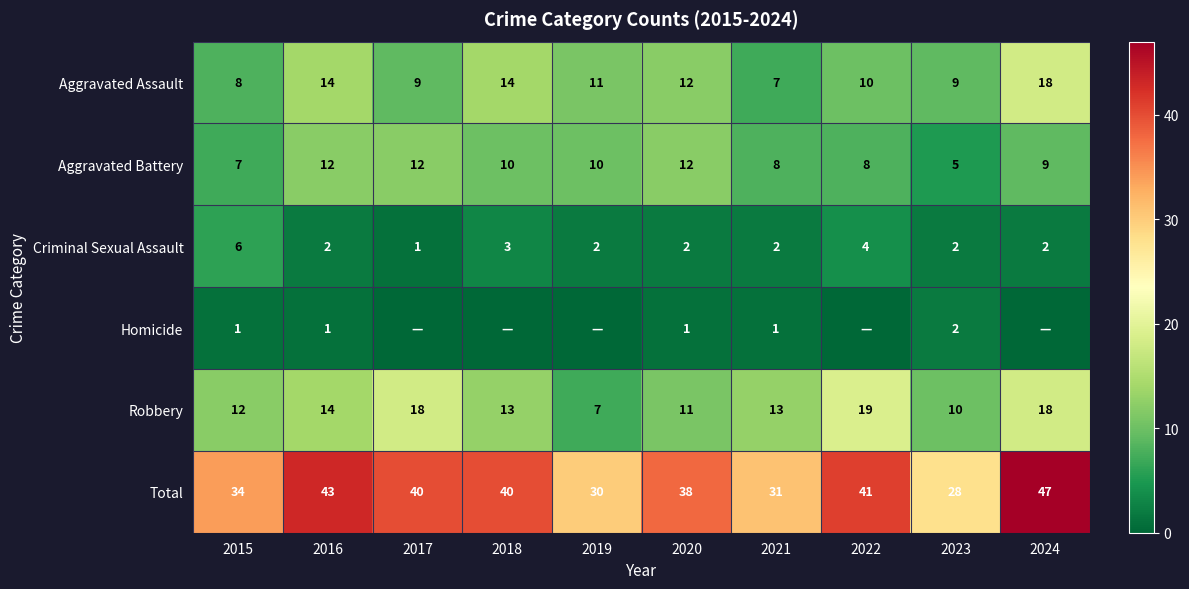

Is it true that Total equals 65 at 2016?

False